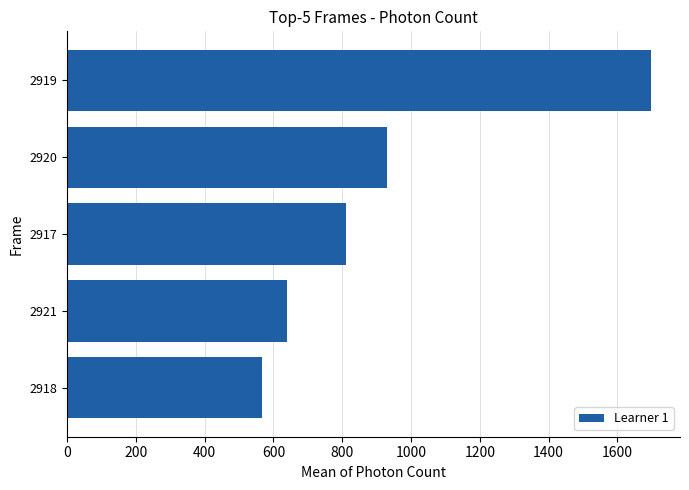

Where is the data nearest to the value 1132?

2920